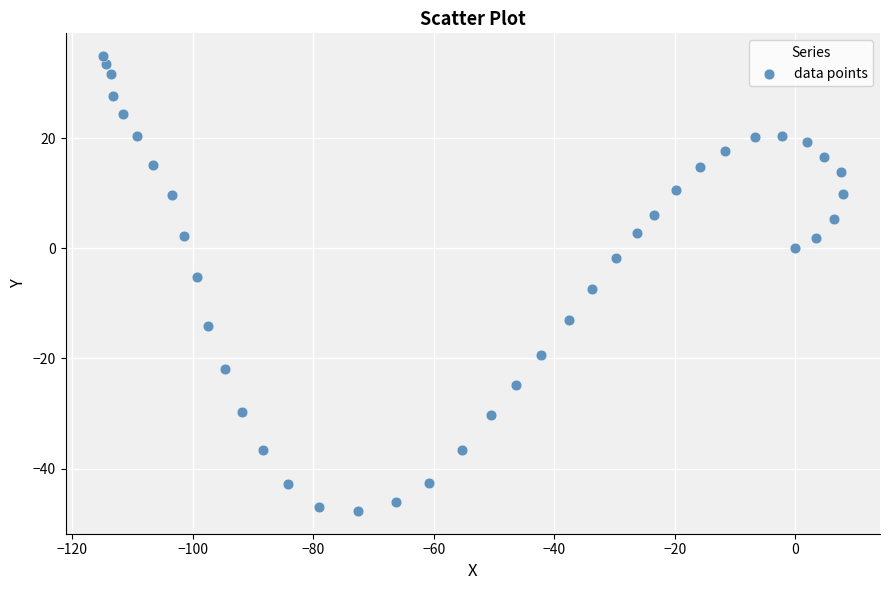

What is the range of Y values (max minus min)?

82.6